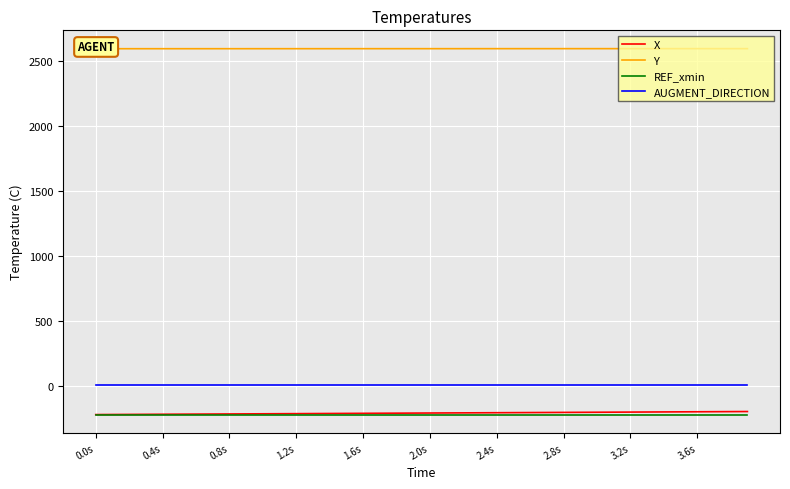

Is it true that AUGMENT_DIRECTION equals 1.0 at 1.2s?

True